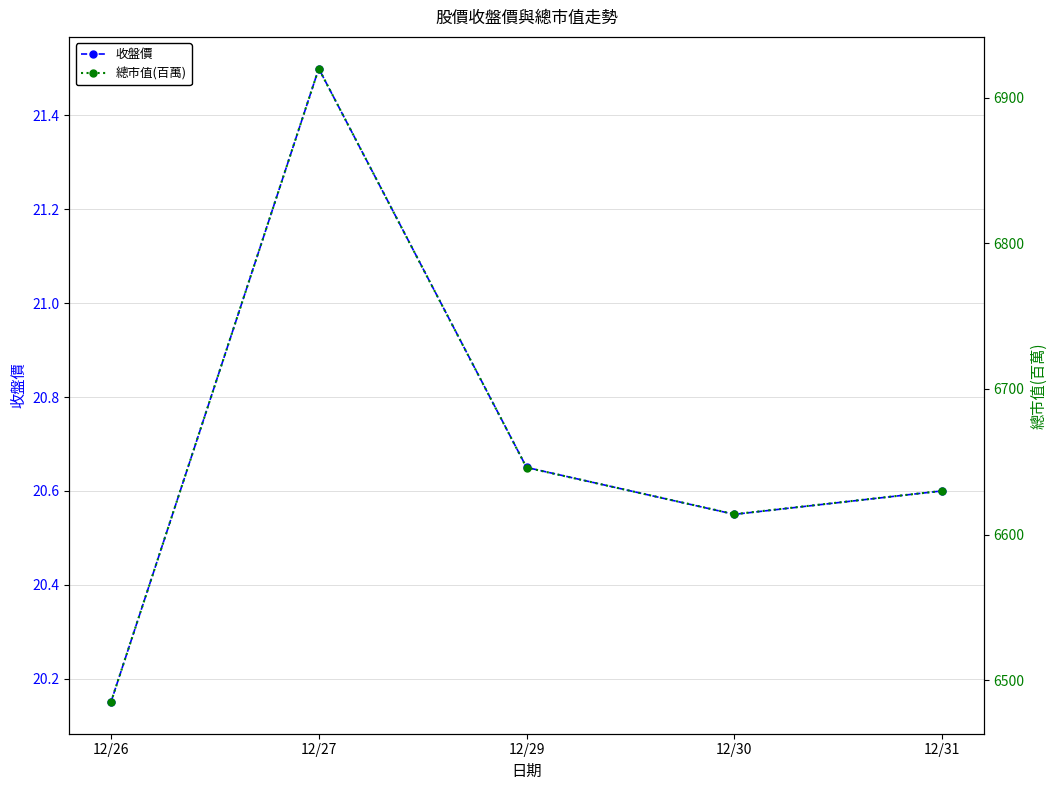

In 收盤價, how many points are higher than both neighbors (excluding endpoints)?

1